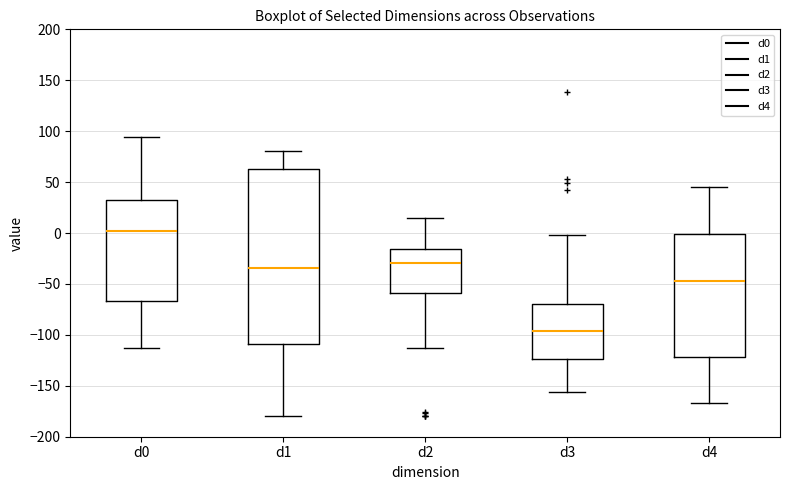

Reading left to right, read every box against the y-axis: the position of its median line, the range the box covers, and the ends of its whiskers. The values are not printed on the chart, so give them approximately, as read against the axis.

d0: median 0, box -65 to 35, whiskers -115 to 95
d1: median -35, box -110 to 65, whiskers -180 to 80
d2: median -30, box -60 to -15, whiskers -115 to 15
d3: median -95, box -125 to -70, whiskers -155 to 0
d4: median -45, box -120 to 0, whiskers -165 to 45